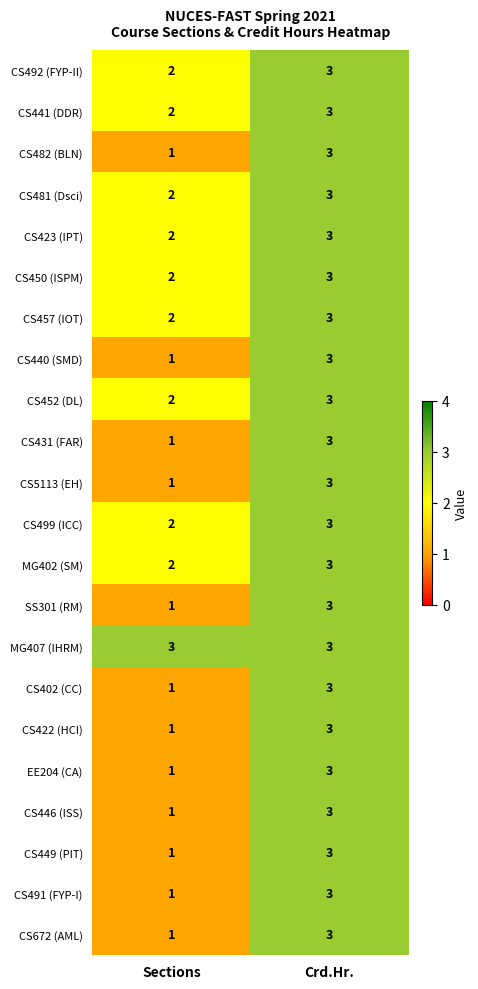

Is it true that CS446 (ISS) equals 3 at Crd.Hr.?

True